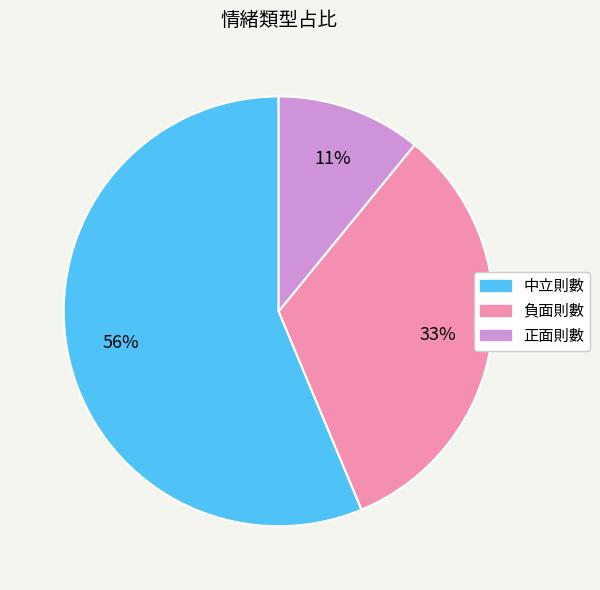

Which slice represents more than half of the pie?

中立則數